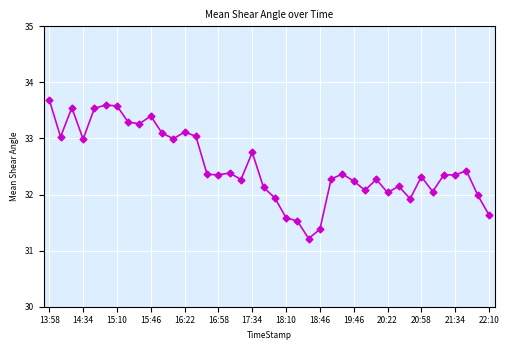

What is the difference between the second highest and second lowest values?

2.2